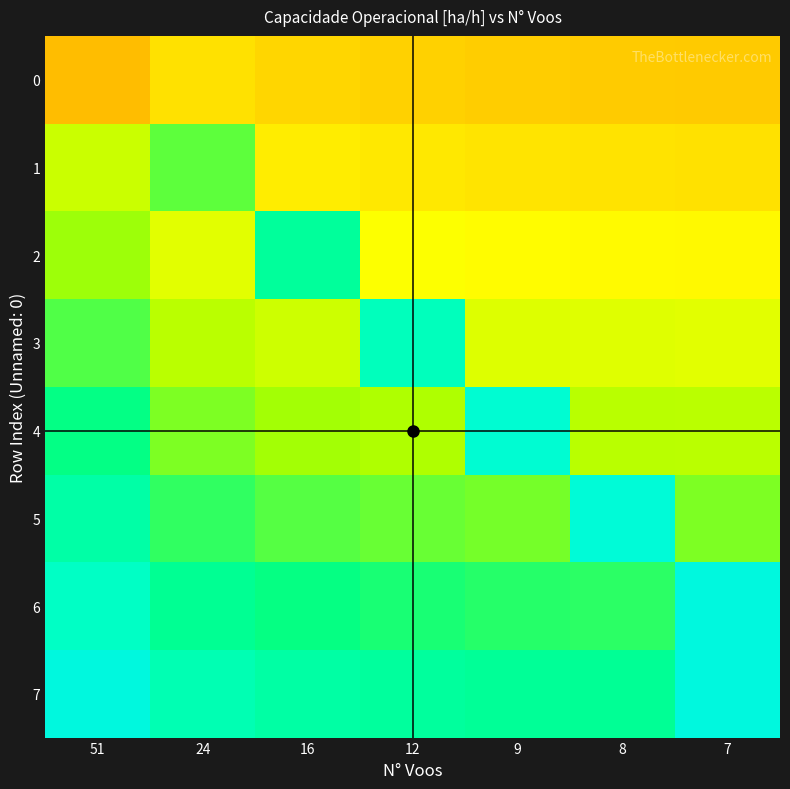

Reading left to right, list all the values displayed in this chart.

row_0: 51=8.5	24=8.7	16=8.6	12=8.6	9=8.5	8=8.5	7=8.5
row_1: 51=9.0	24=9.3	16=8.7	12=8.7	9=8.7	8=8.7	7=8.7
row_2: 51=9.1	24=8.9	16=9.5	12=8.8	9=8.8	8=8.8	7=8.8
row_3: 51=9.3	24=9.1	16=9.0	12=9.7	9=8.9	8=8.9	7=8.9
row_4: 51=9.4	24=9.2	16=9.1	12=9.1	9=9.8	8=9.1	7=9.1
row_5: 51=9.6	24=9.3	16=9.3	12=9.2	9=9.2	8=9.8	7=9.2
row_6: 51=9.7	24=9.5	16=9.4	12=9.4	9=9.4	8=9.4	7=9.8
row_7: 51=9.8	24=9.6	16=9.6	12=9.5	9=9.5	8=9.5	7=9.8